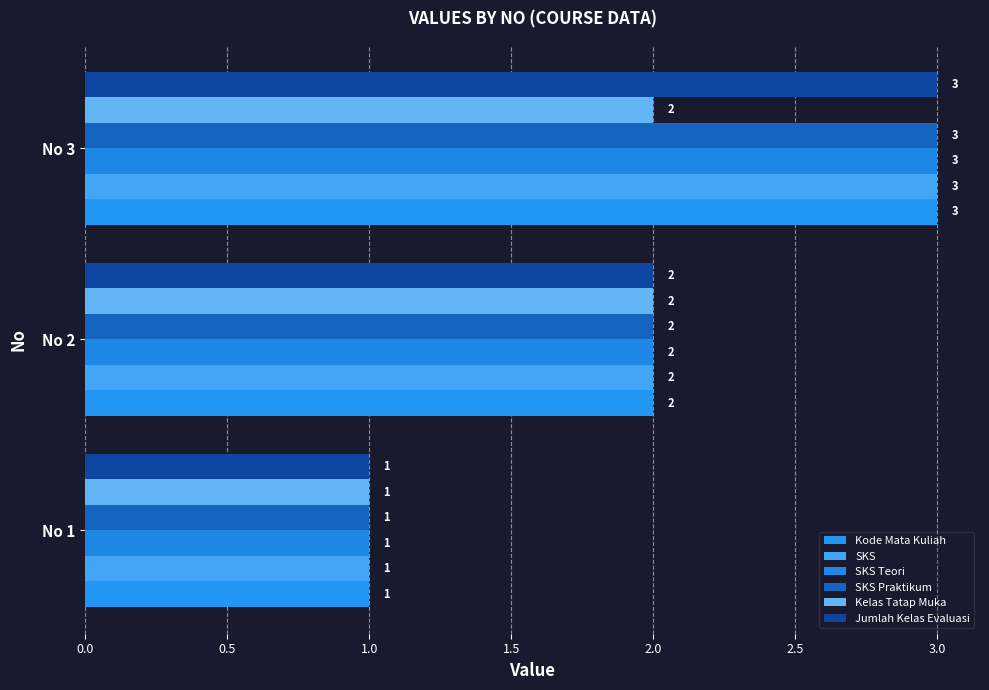

At which category is the sum across all series the highest?

No 3